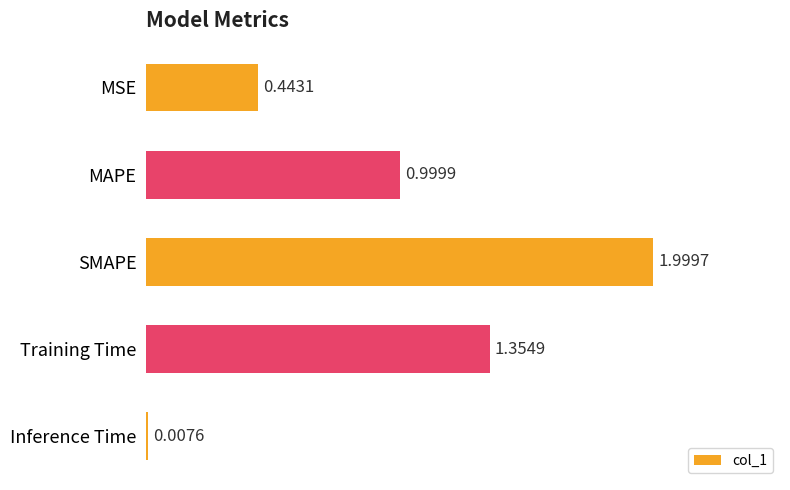

What is the greatest value displayed?

2.0